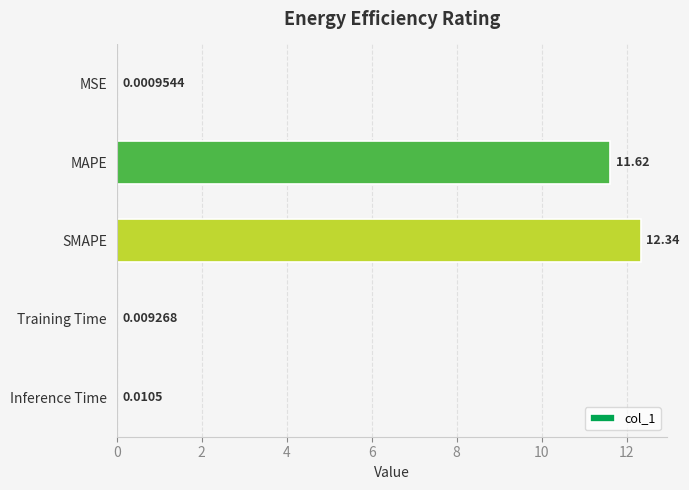

What is the change in value from MSE to SMAPE?

+12.3